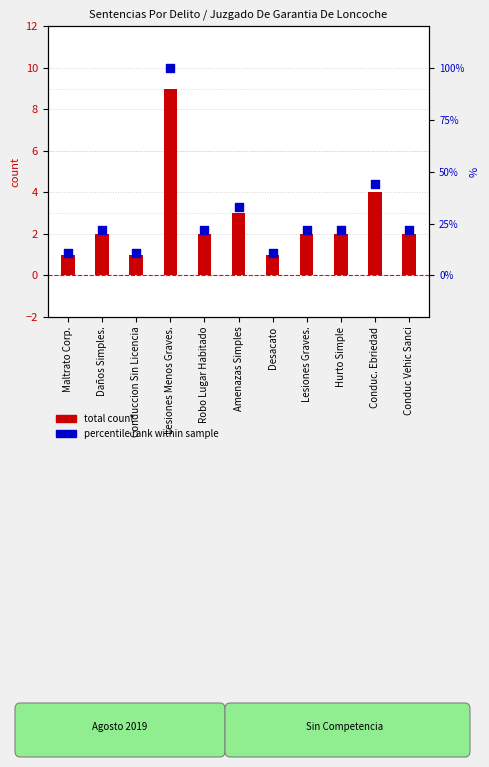

What is the total value across all series at Amenazas Simples?

36